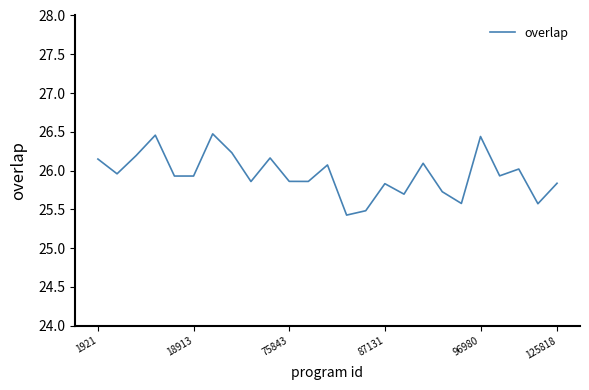

What is the minimum value shown in the chart?

25.4